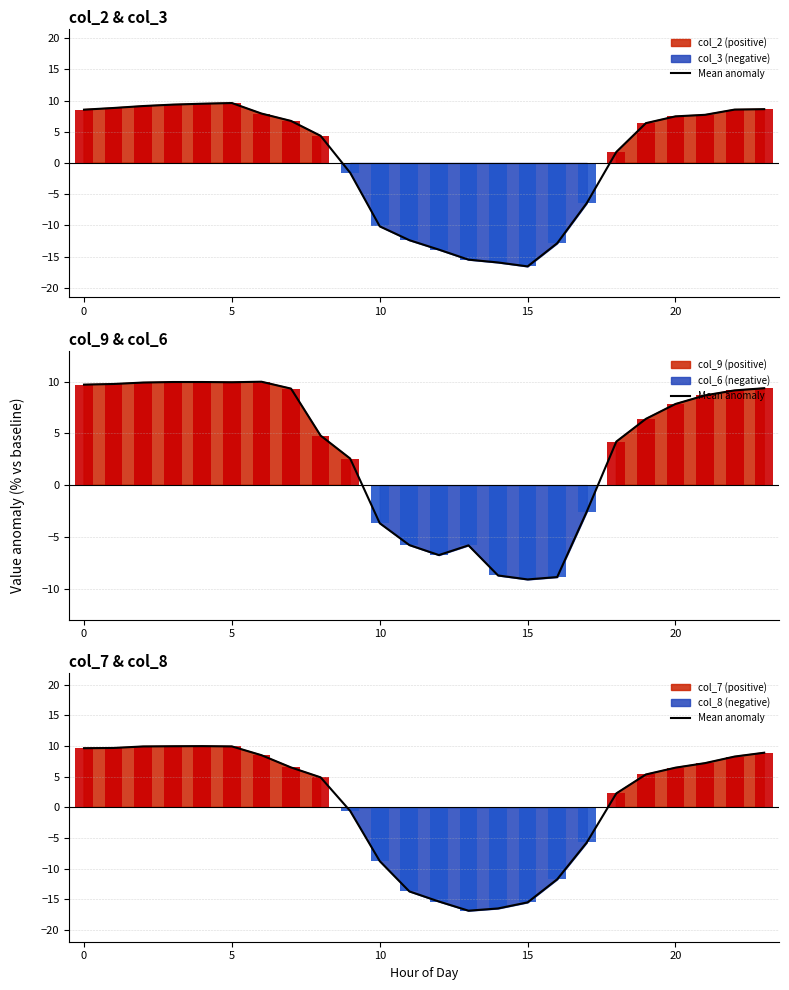

Does the chart contain stacked bars?

No